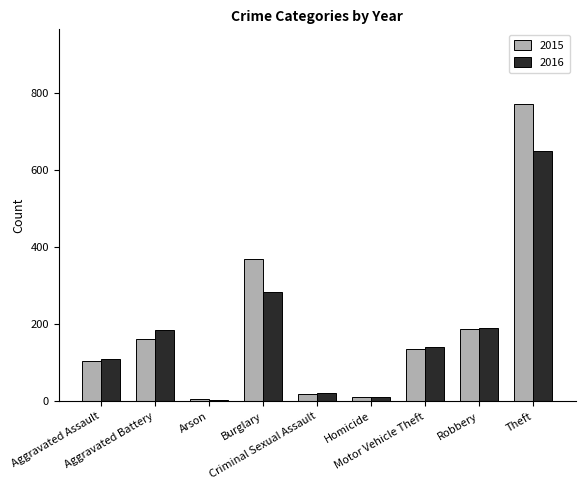

How many data points in 2015 are less than 136?

4